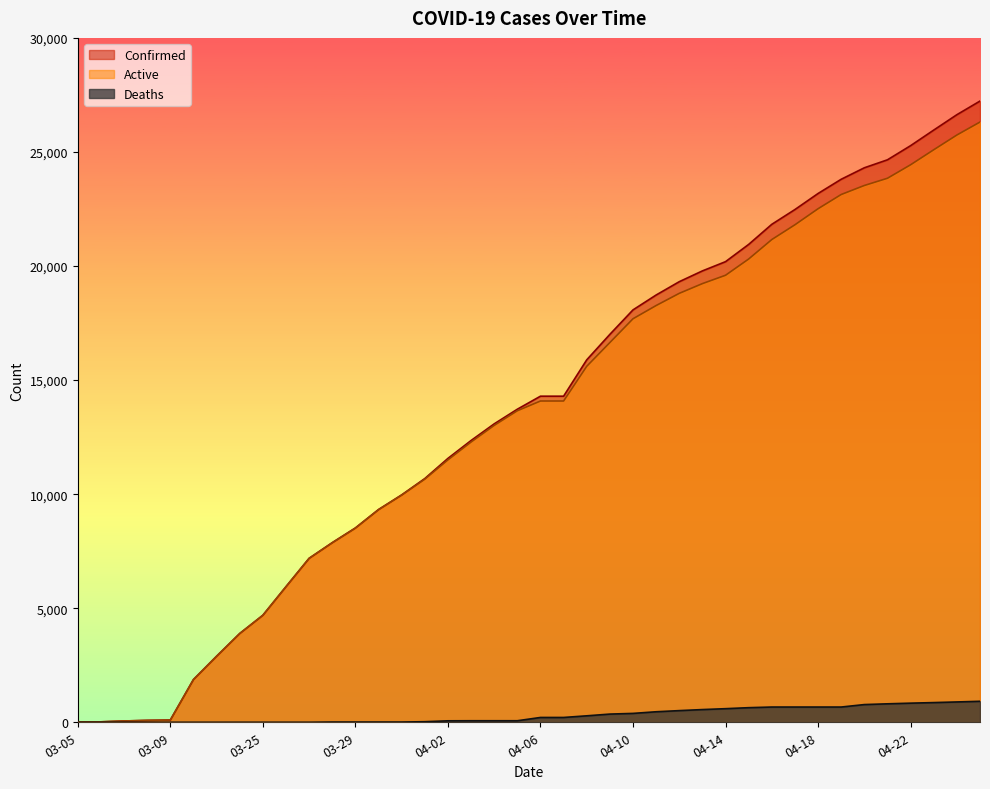

True or false: Deaths and Confirmed intersect in this chart.

False